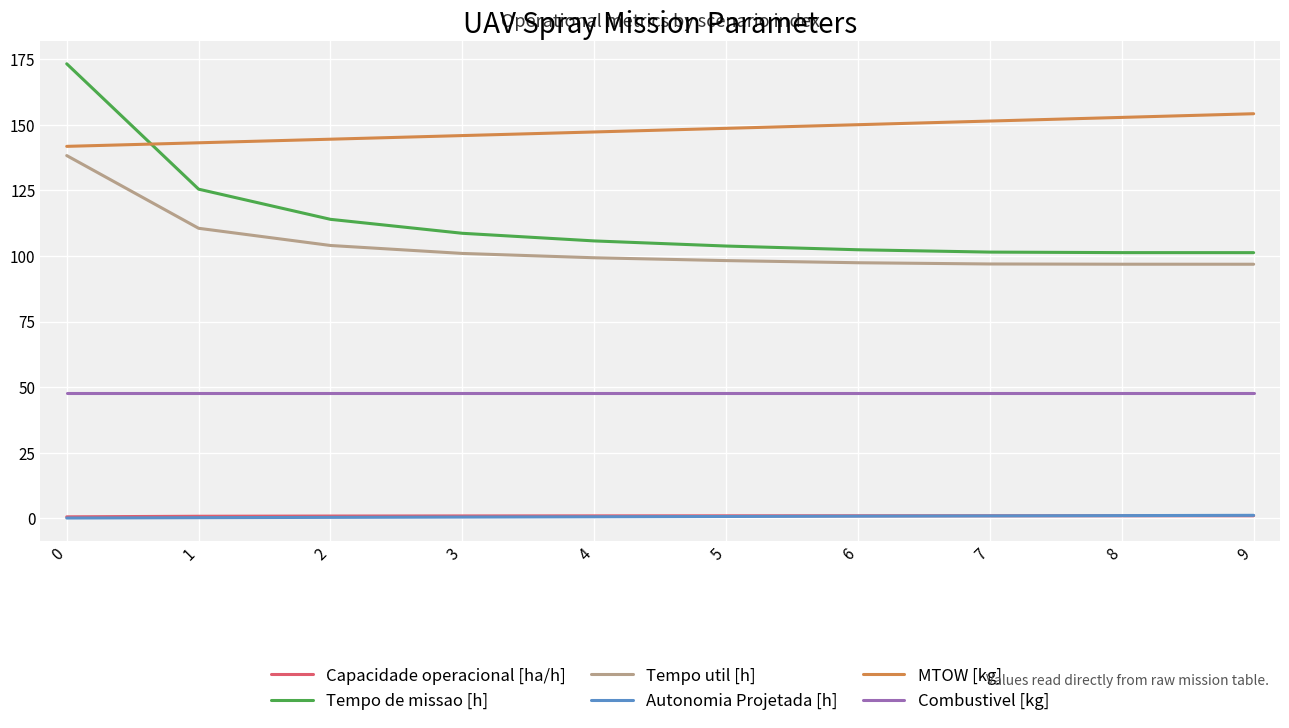

What is the maximum value for Tempo de missao [h]?

173.3